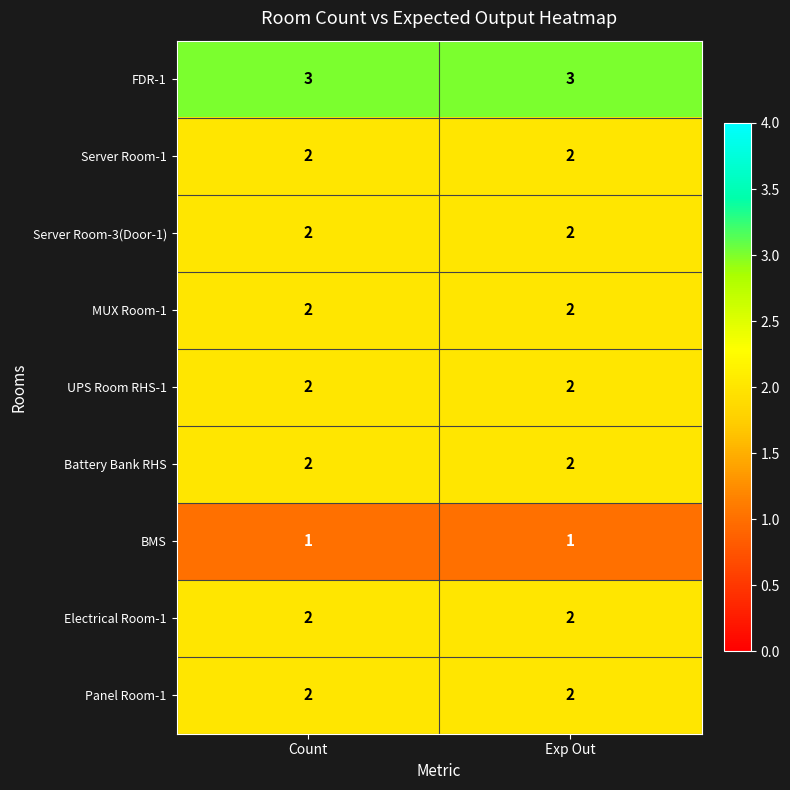

What is the sum of the Panel Room-1 values at Count and Exp Out?

4